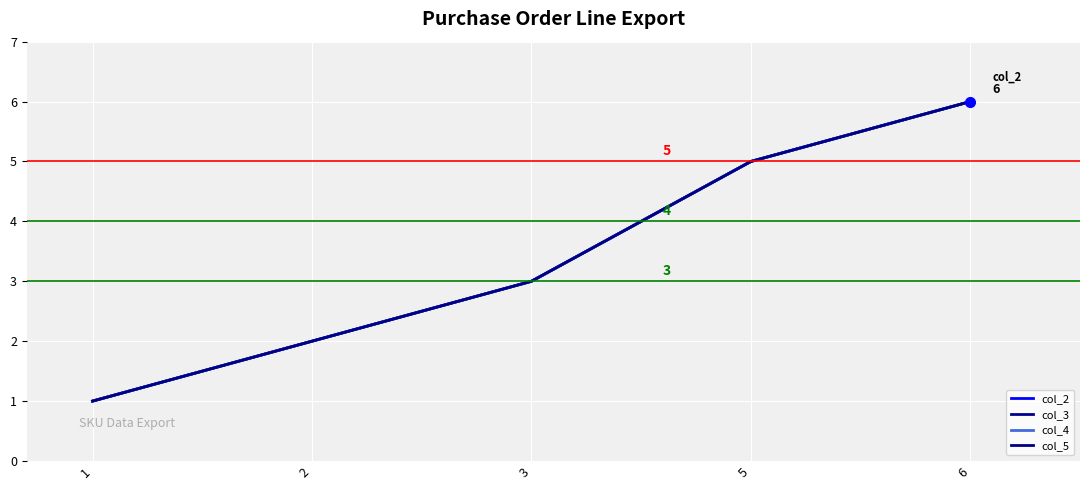

Reading left to right, list all the values displayed in this chart.

col_2: 1	2	3	5	6
col_3: 1	2	3	5	6
col_4: 1	2	3	5	6
col_5: 1	2	3	5	6